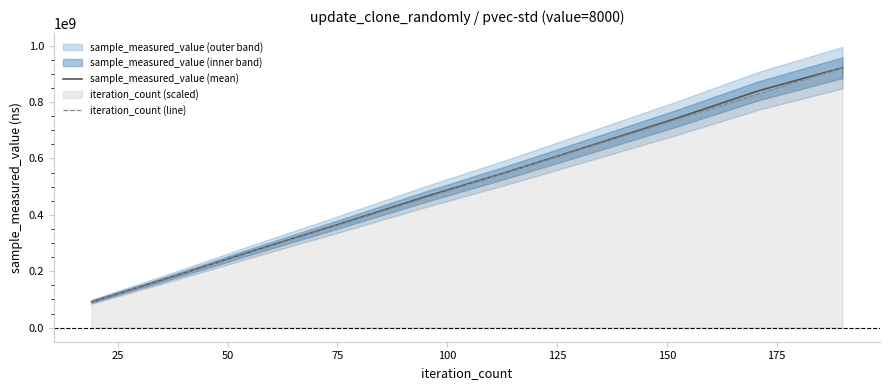

What is the highest value of the iteration_count (line) series?

921929428.0